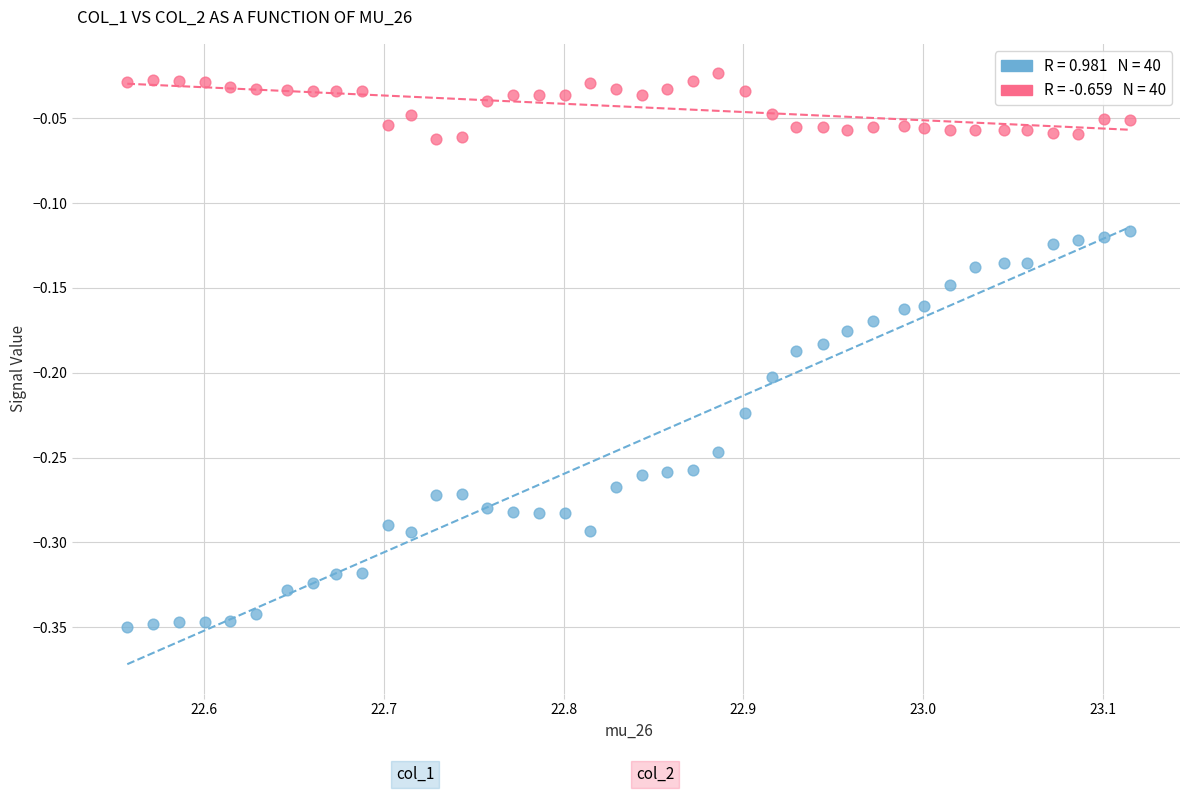

Across all data points, what is the range of Y values (max minus min)?

0.3